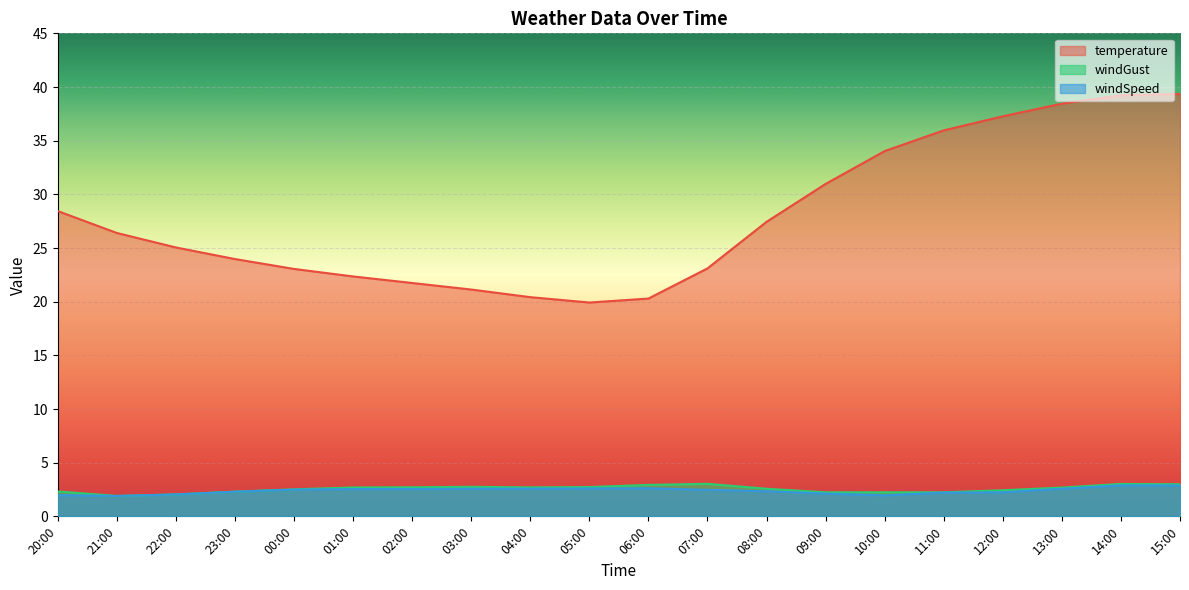

How many lines are shown in the chart?

3